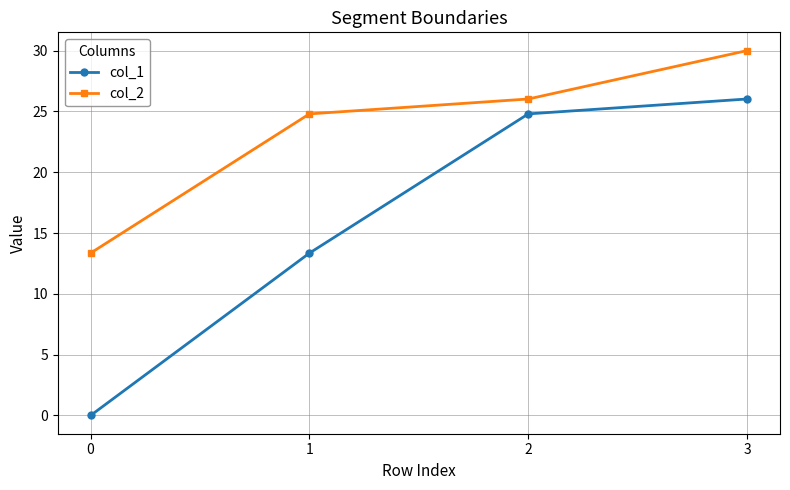

What is the difference between the second highest and second lowest values in the col_2 series?

1.2